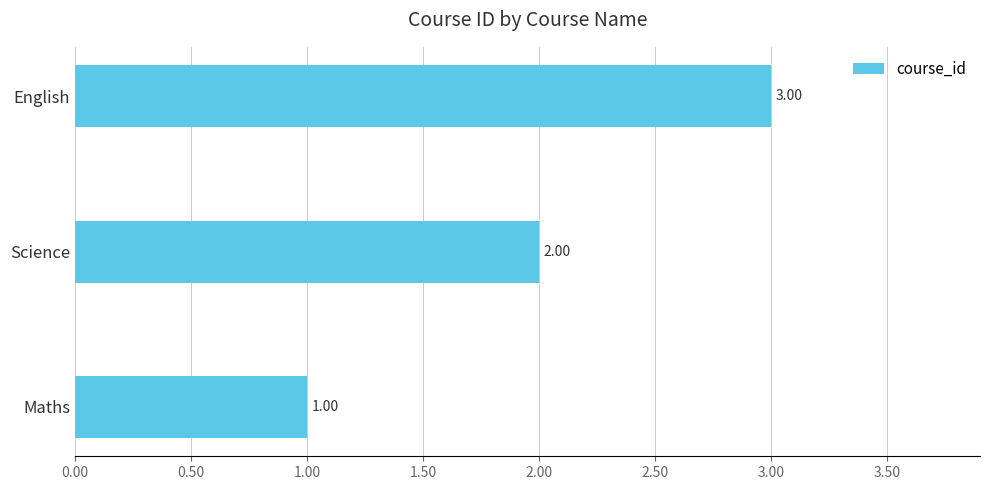

How many bars are there in total?

3